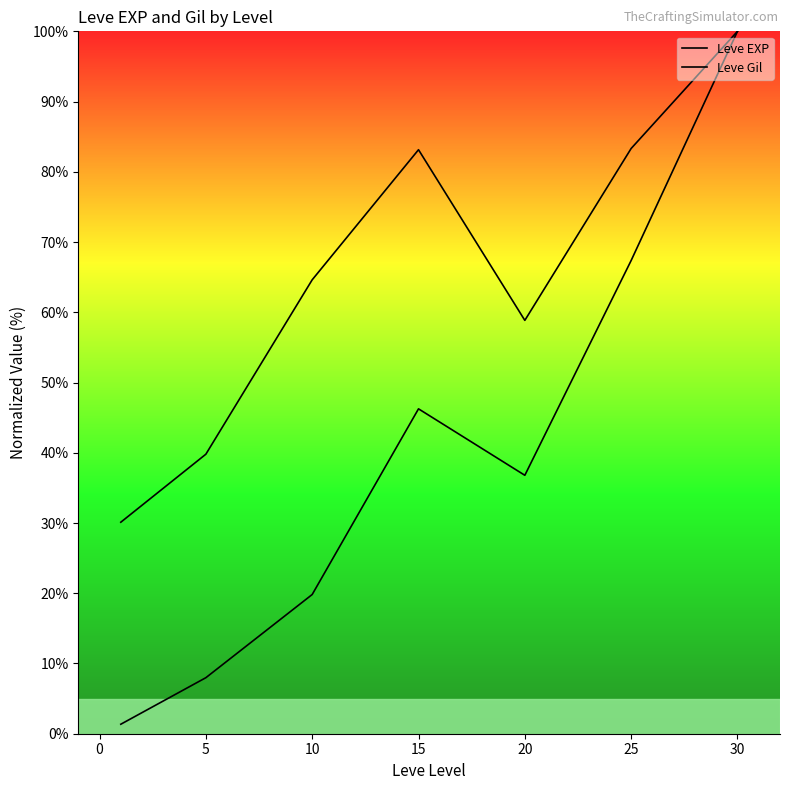

What is the total value across all series at 20?

95.6